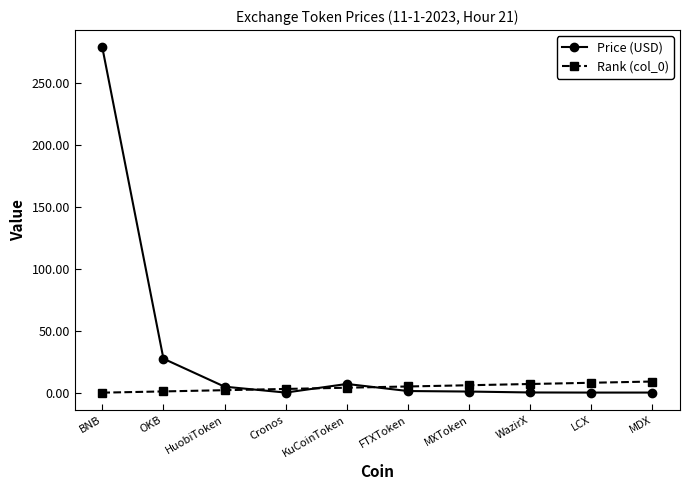

Which series has the largest range (max minus min)?

Price (USD)